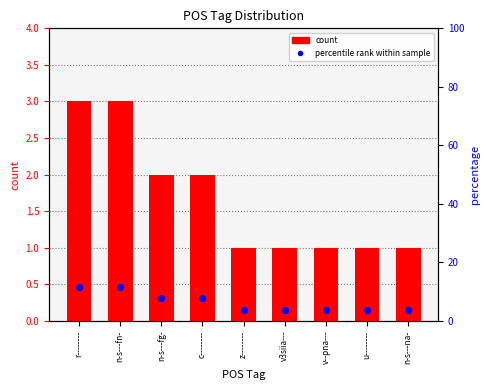

Is the value of count at v3siia--- greater than the value of percentile rank at z--------?

No